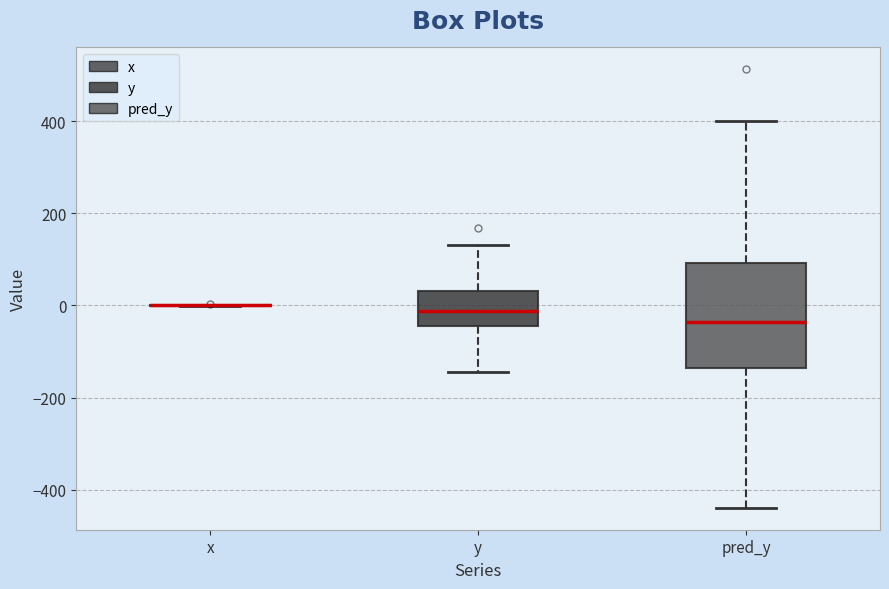

Reading left to right, transcribe this box plot: for each box, give where its median line is, the range the box spans, and where its two whiskers end, as read against the y-axis. The values are not printed on the chart, so give them approximately, as read against the axis.

x: box collapsed to a line at 0, whiskers 0 to 0
y: median -20, box -40 to 40, whiskers -140 to 140
pred_y: median -40, box -140 to 100, whiskers -440 to 400